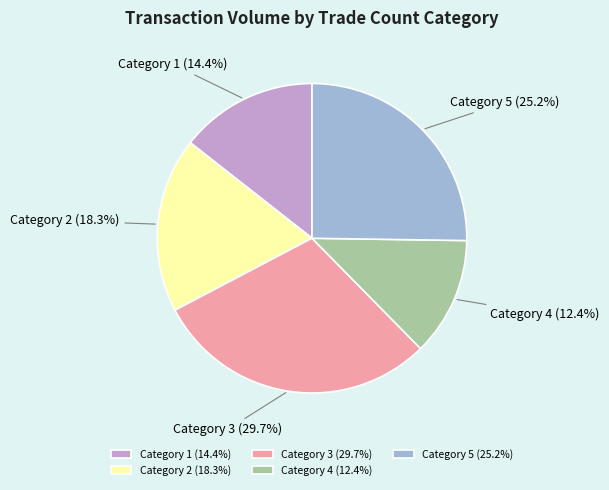

Between Category 3 (29.7%) and Category 2 (18.3%), which is larger?

Category 3 (29.7%)